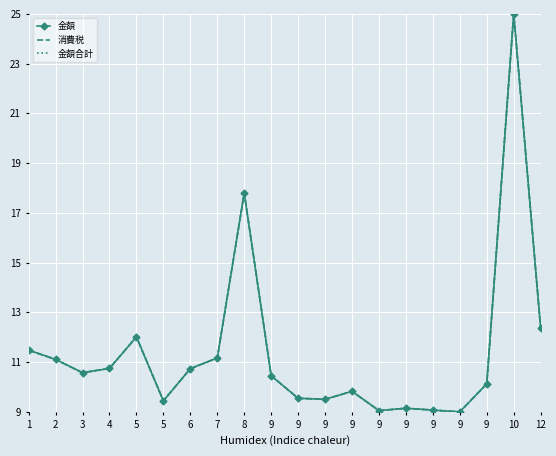

At 9, list the series in order from largest to smallest.

消費税, 金額合計, 金額